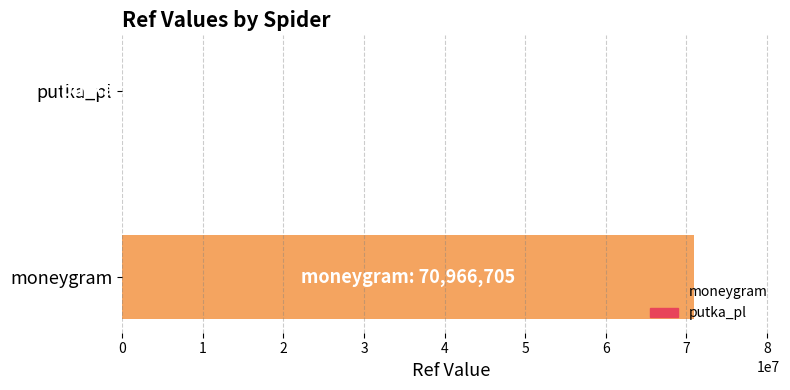

What is the maximum value shown in the chart?

70966705